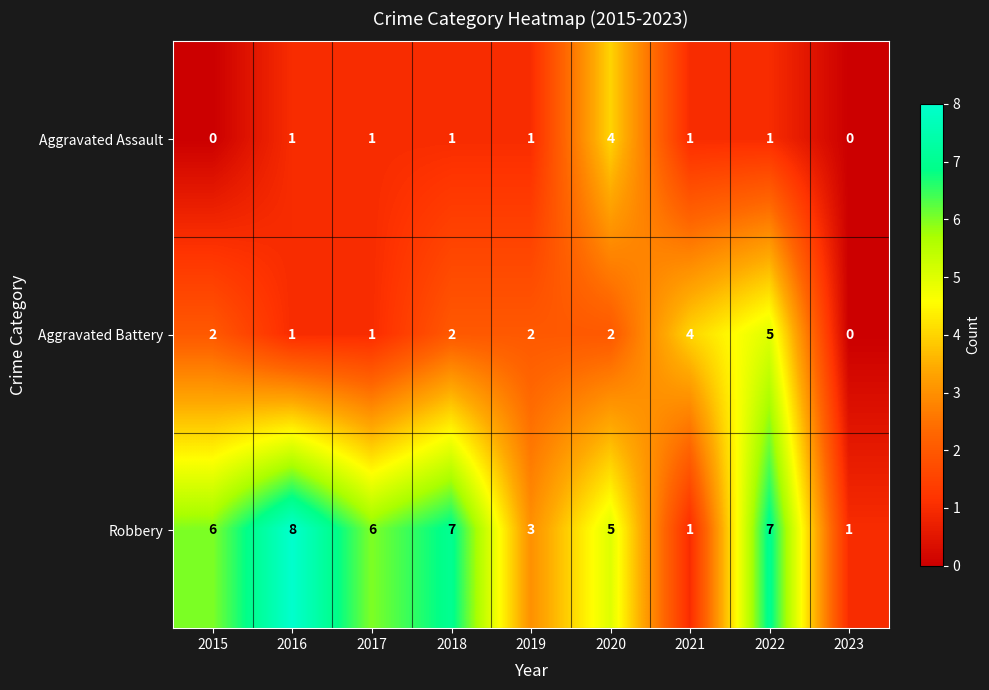

How many distinct data groups are displayed?

3